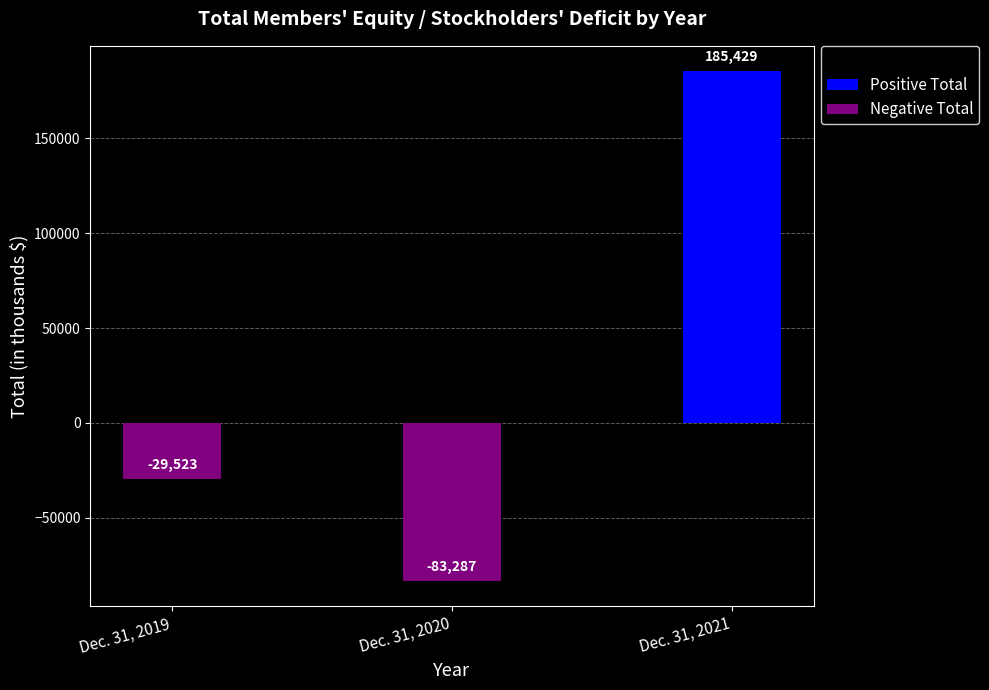

List the labels in order of value, largest first.

Dec. 31, 2021, Dec. 31, 2019, Dec. 31, 2020